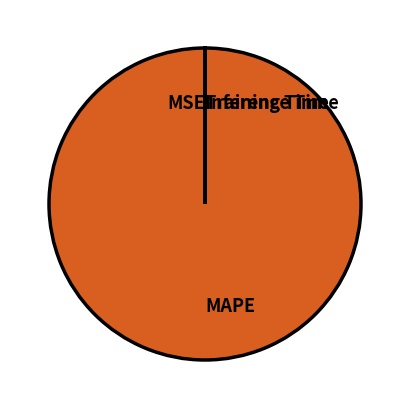

True or false: MAPE accounts for 100% of the total.

True